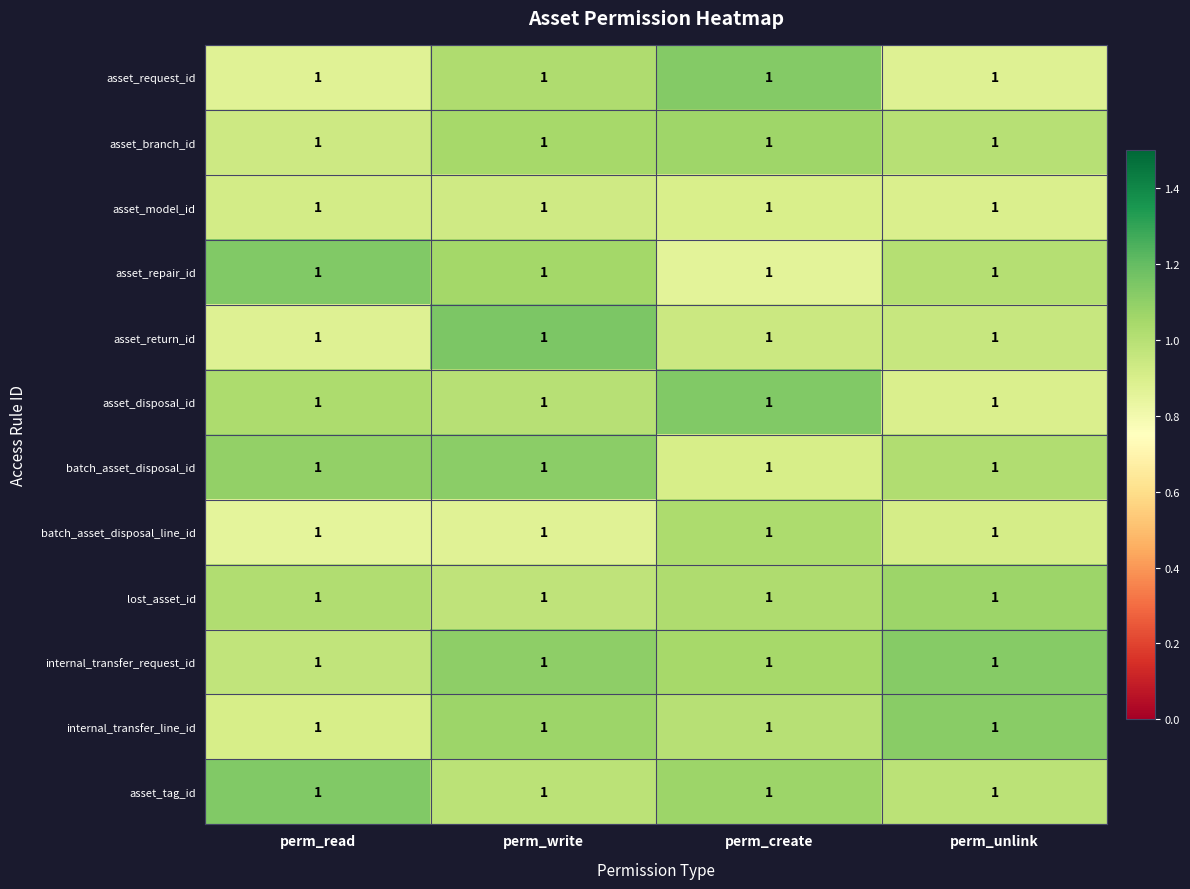

Read the row_1 value at perm_unlink.

1.0